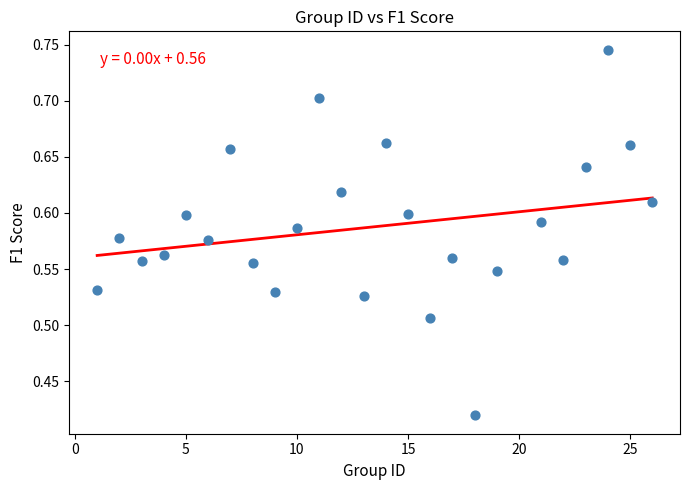

What is the range of Y values (max minus min)?

0.3